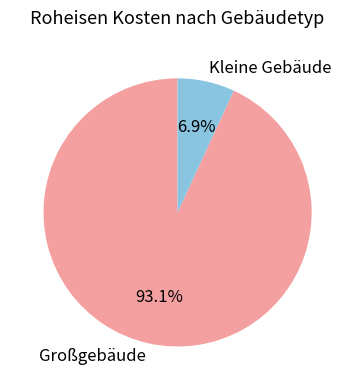

Does Kleine Gebäude account for over 50% of the chart?

No